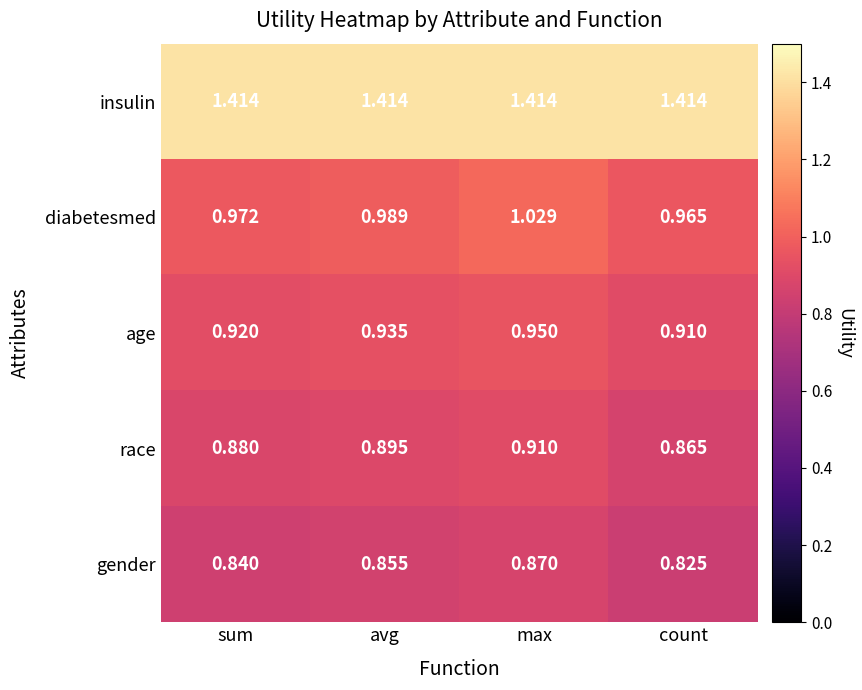

At max, list the series in order from largest to smallest.

insulin, diabetesmed, age, race, gender